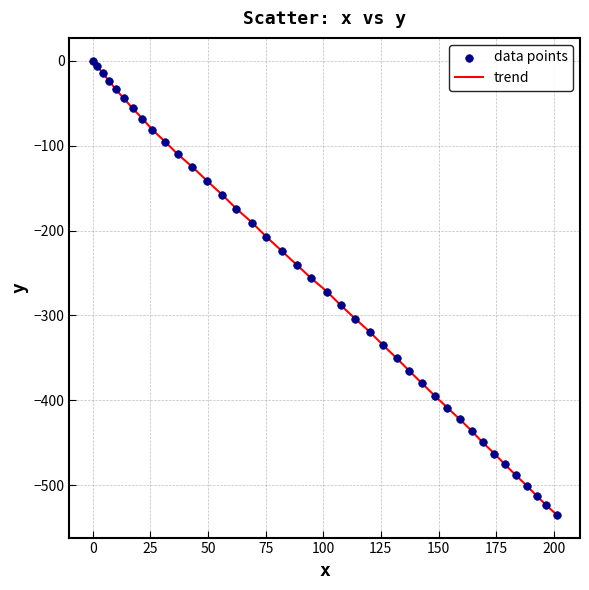

What is the minimum value shown in the chart?

-534.7